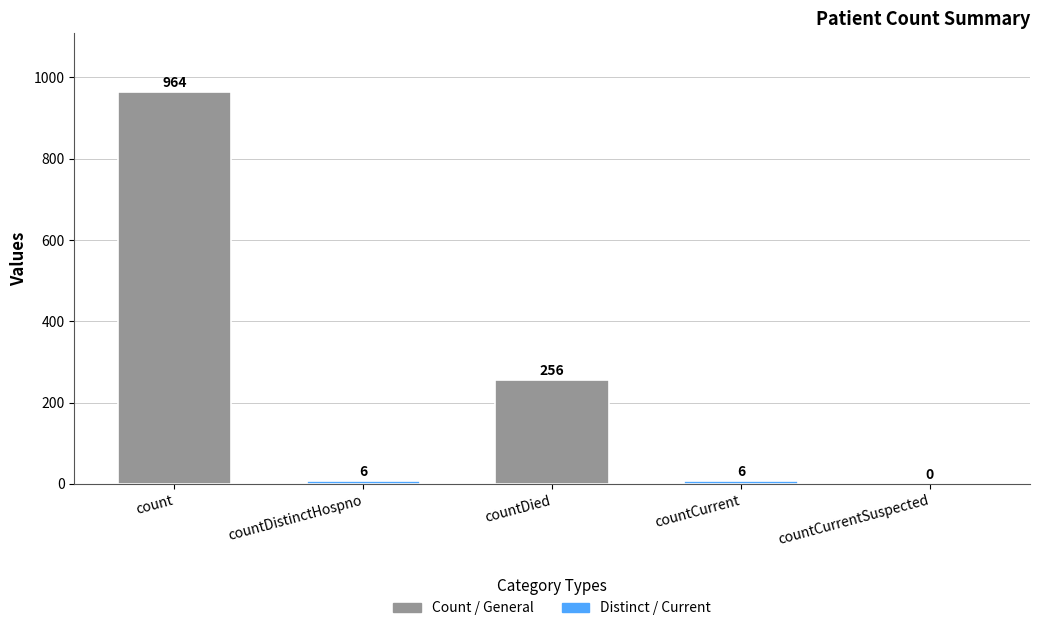

At which label is the value closest to 482?

countDied